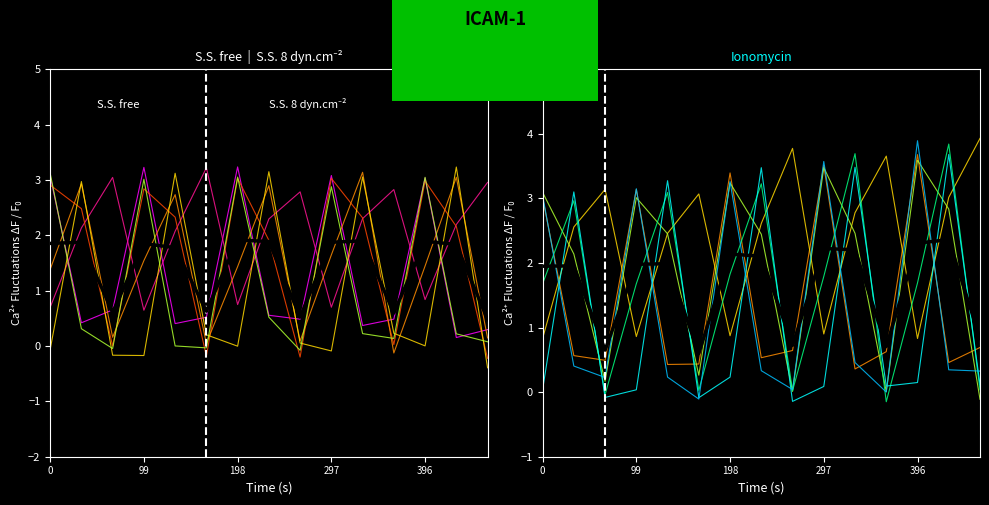

What is the label of the 10th point from the left?

297